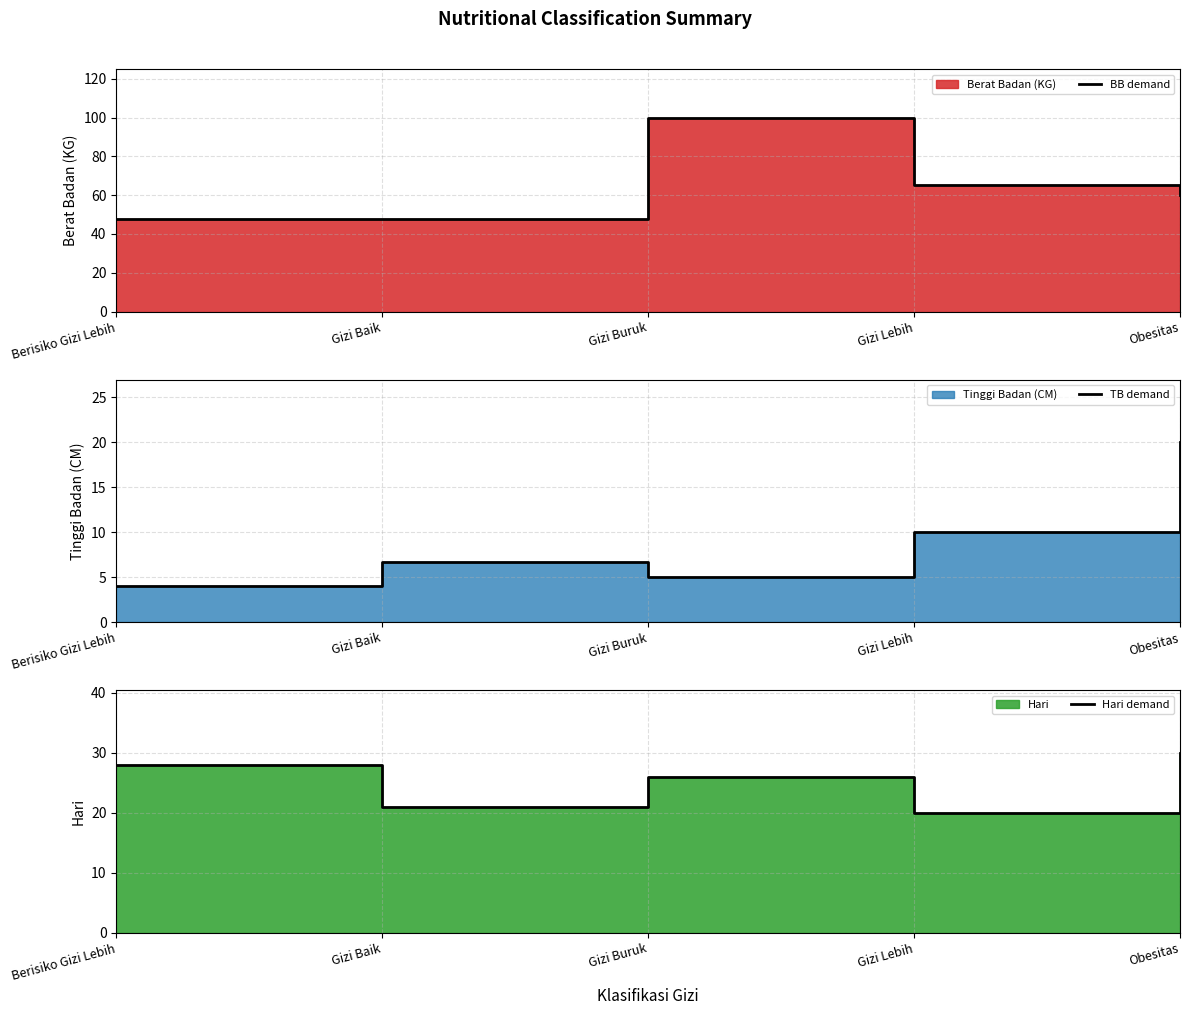

True or false: TB demand has a value of 20.0 at Obesitas.

True